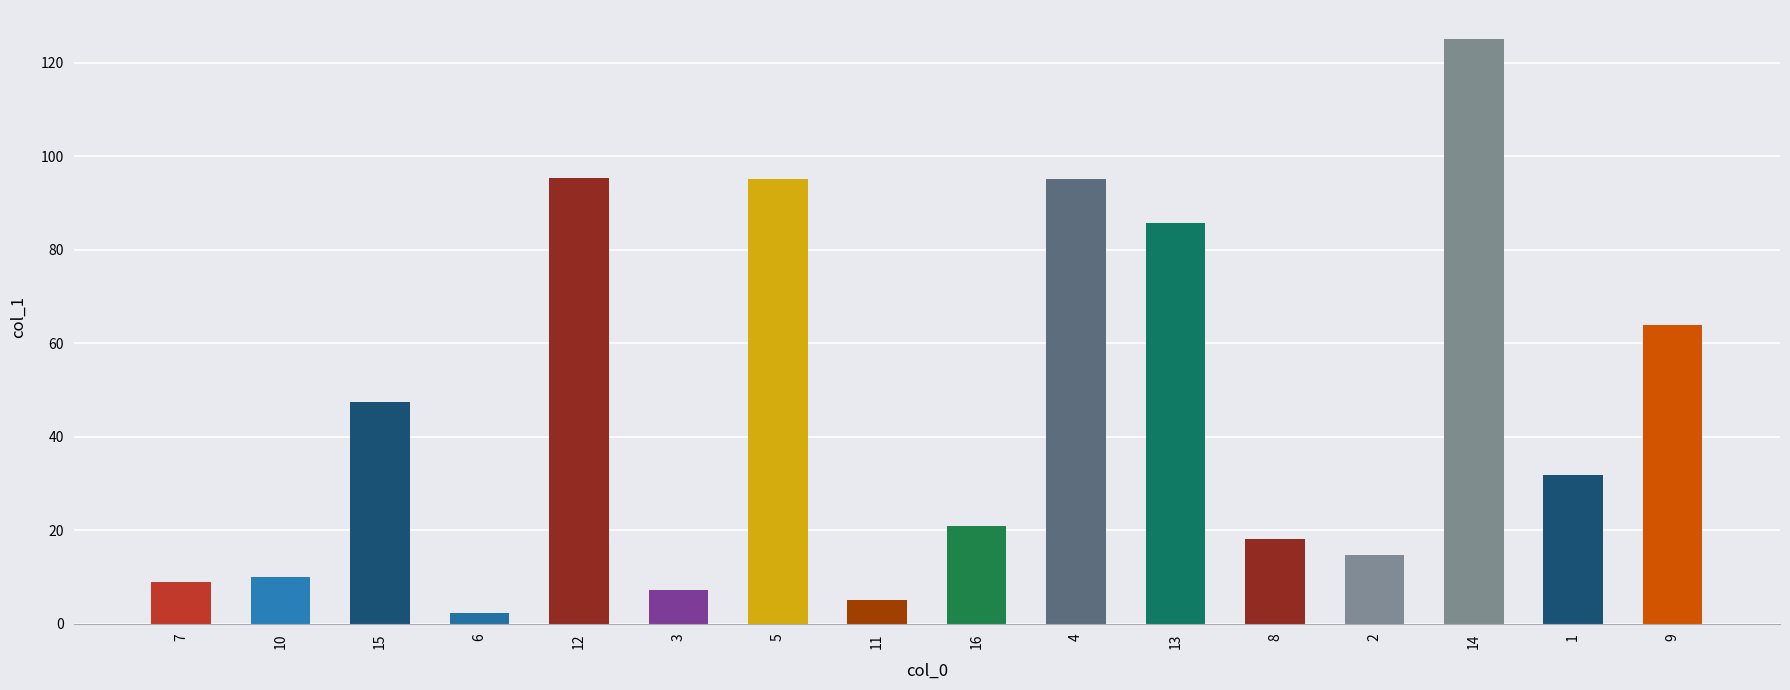

Which has a higher value, 6 or 11?

11